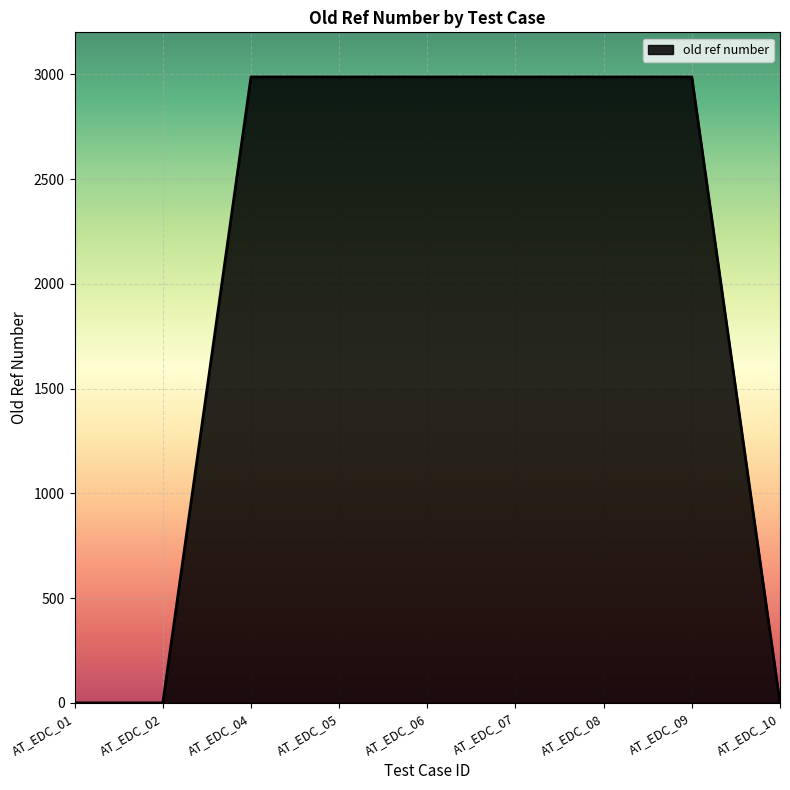

Between AT_EDC_04 and AT_EDC_02, which is larger?

AT_EDC_04